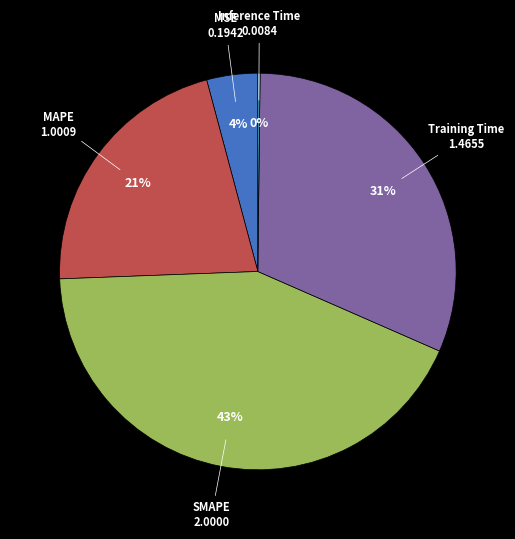

True or false: SMAPE accounts for 43% of the total.

True